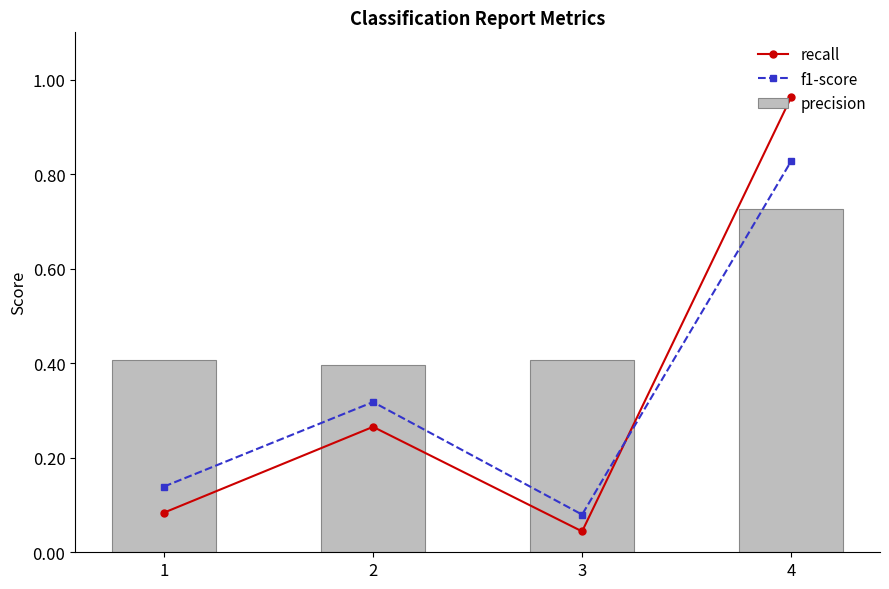

Which series changed the most between 2 and 4?

recall